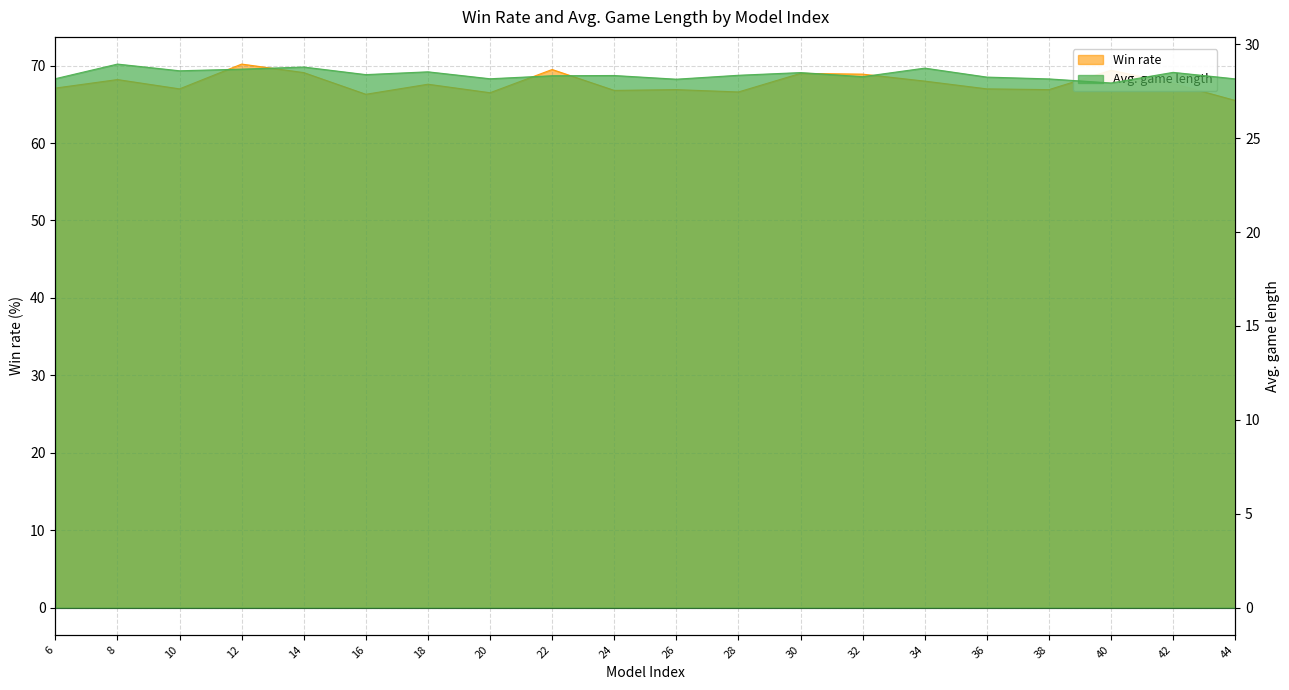

What is the greatest value displayed?

70.2